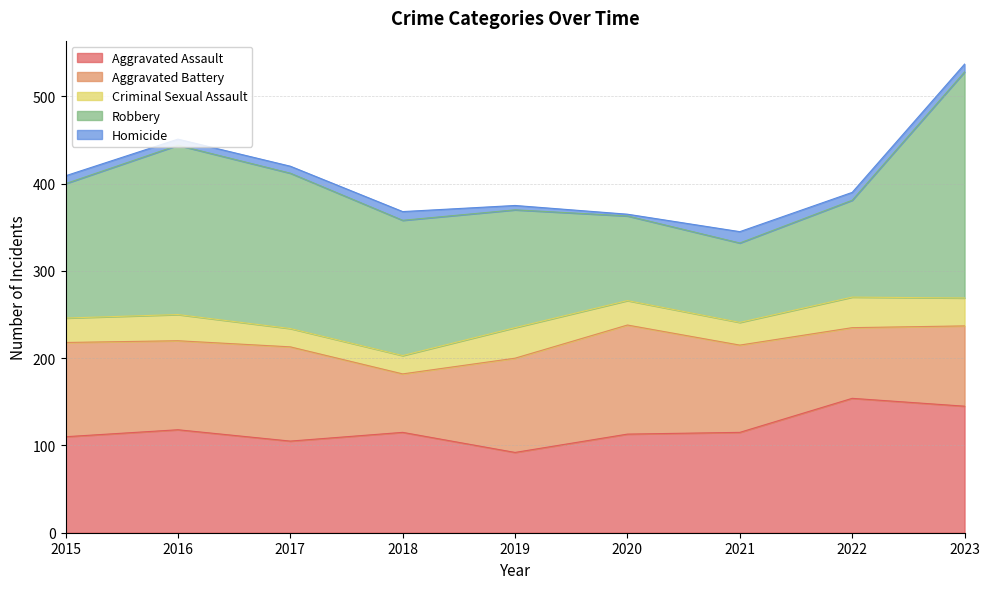

How many data points in Aggravated Battery are above 102?

4